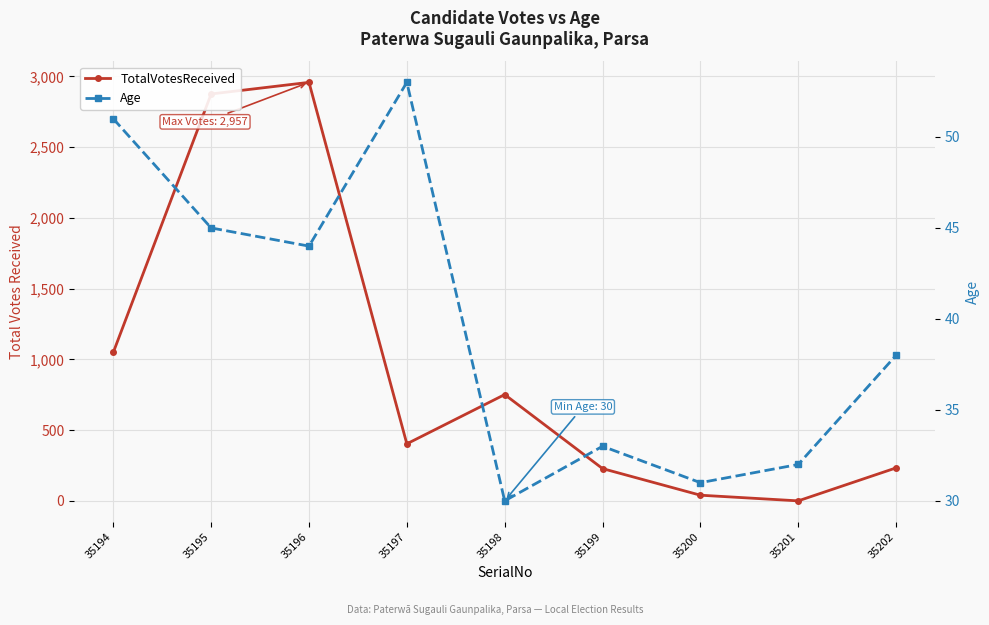

How many data points in TotalVotesReceived are less than 403?

4